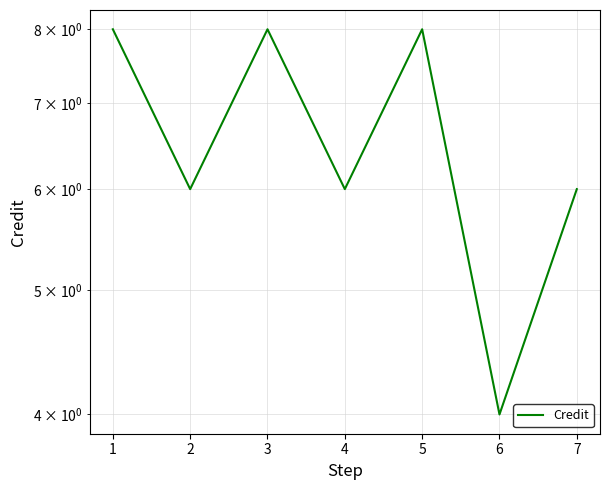

Which has a higher value, 3 or 7?

3